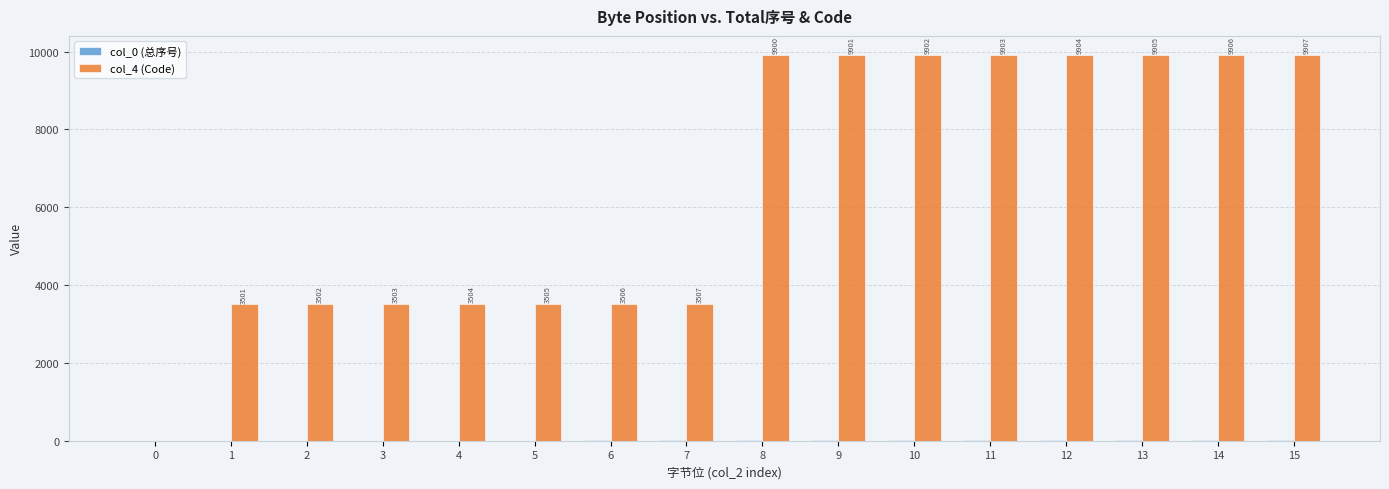

Which series changed the most between 1 and 14?

col_4 (Code)